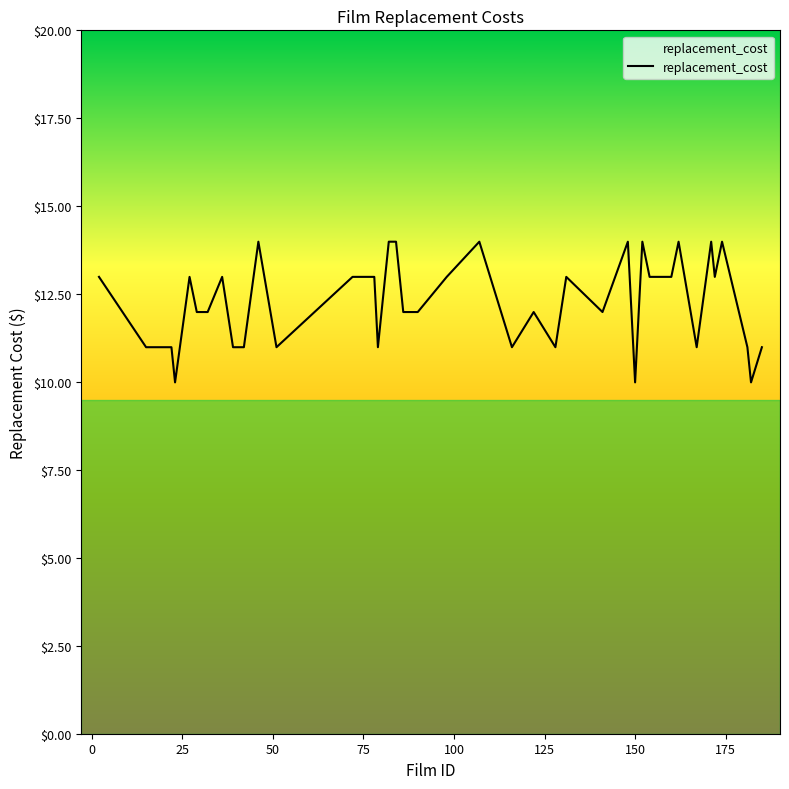

What is the difference between the maximum and minimum values?

4.0